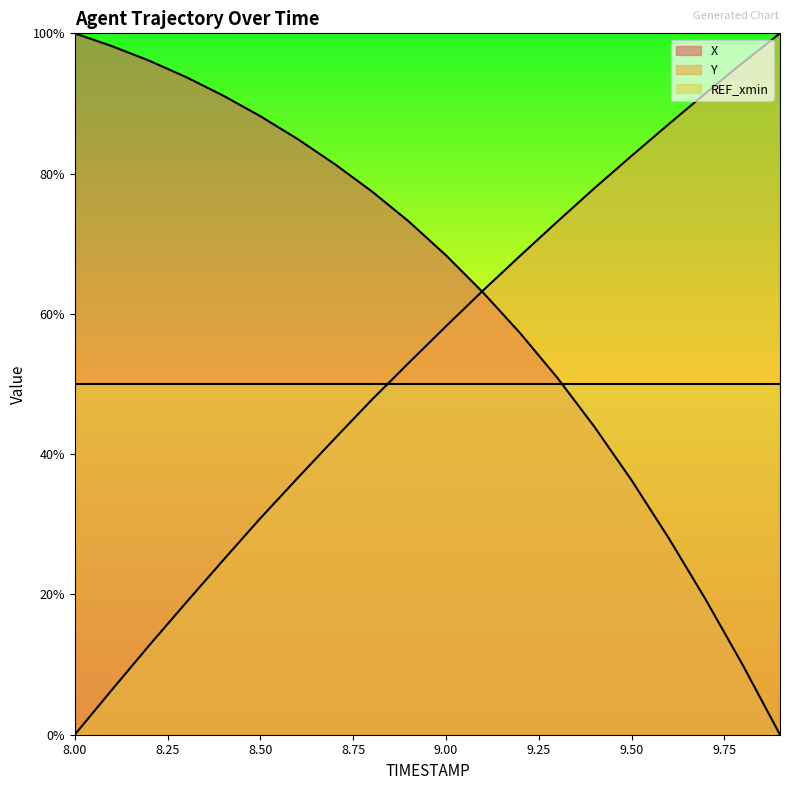

How many series are shown in this chart?

3